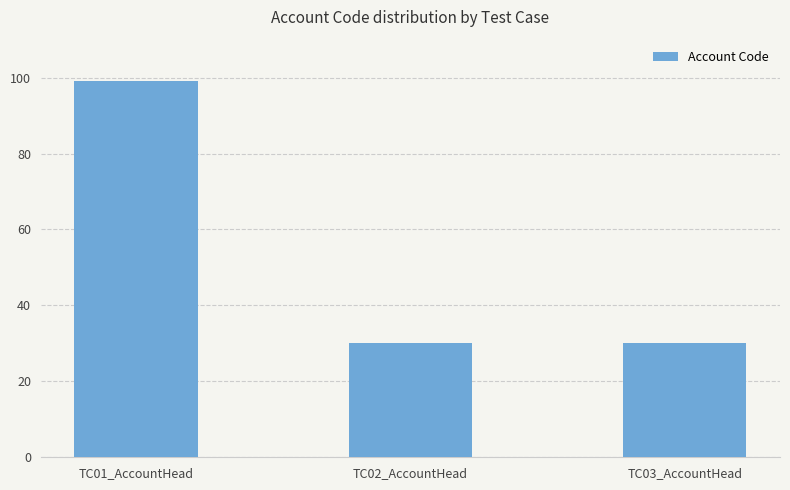

Reading right to left, transcribe all the data shown in this chart.

30	30	99